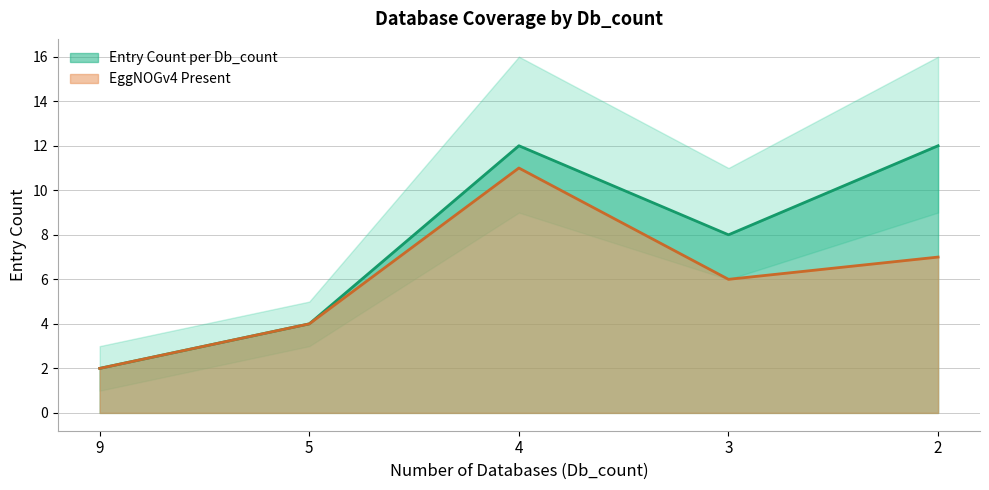

Is it true that EggNOGv4 Present equals 8 at 3?

False